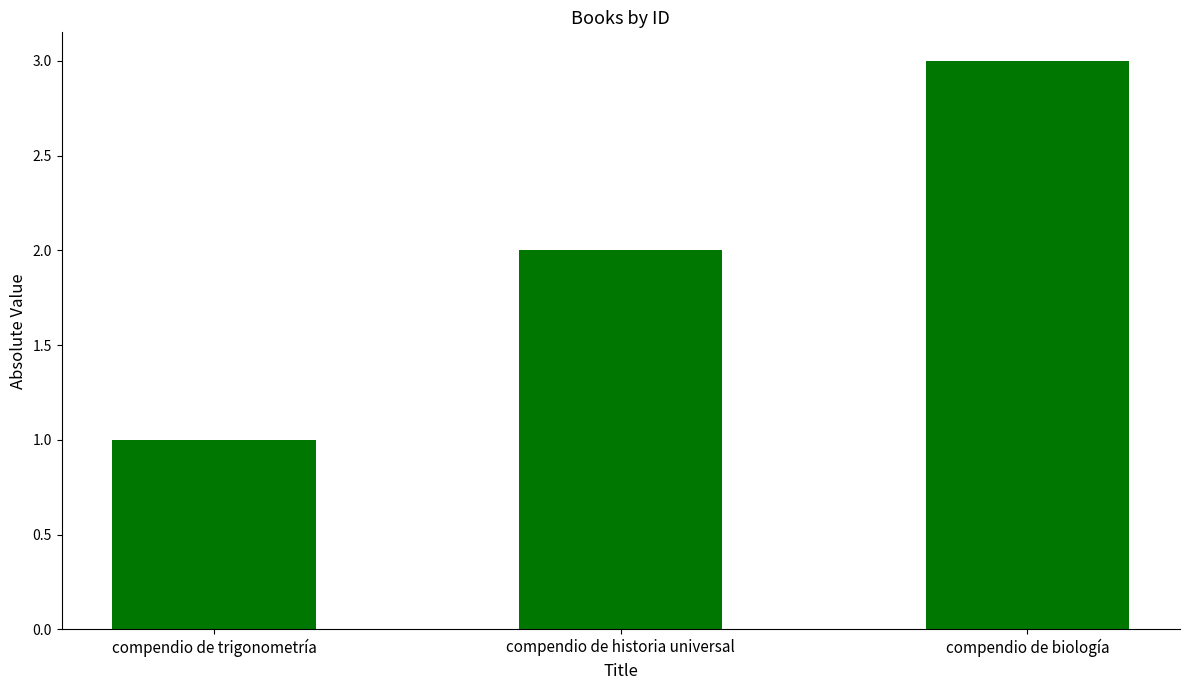

How many bars are there in total?

3